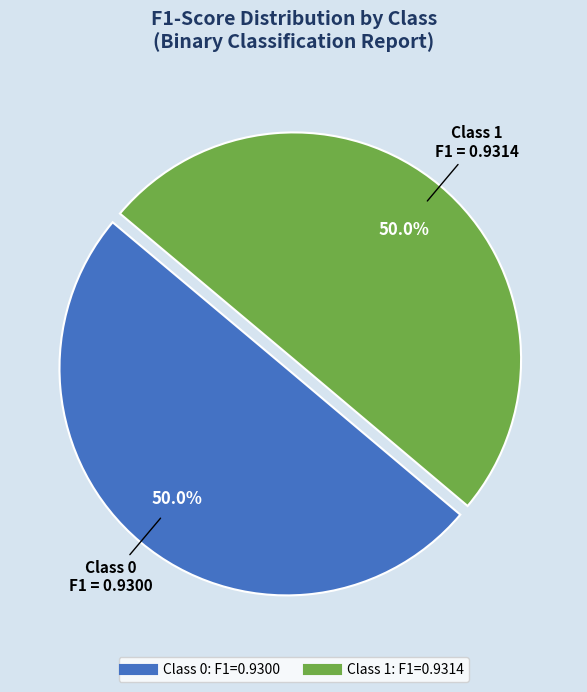

How many slices are in this pie chart?

2